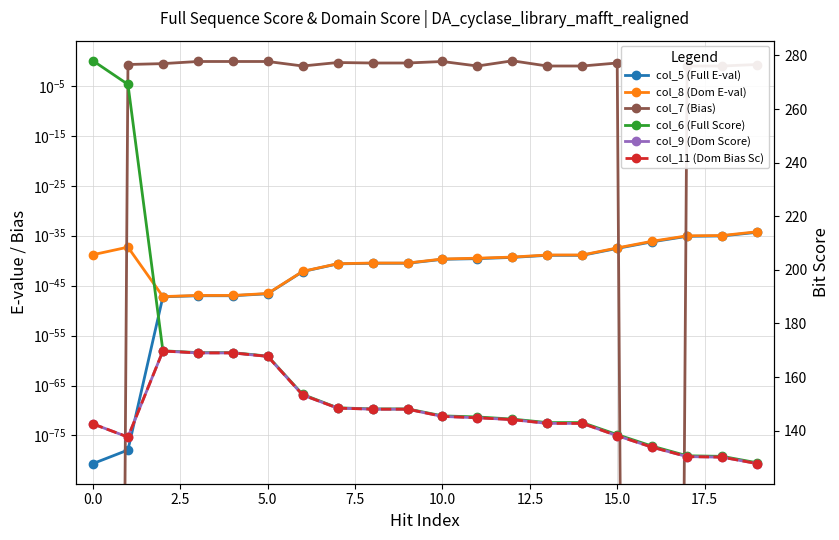

Which series has the largest range (max minus min)?

col_6 (Full Score)